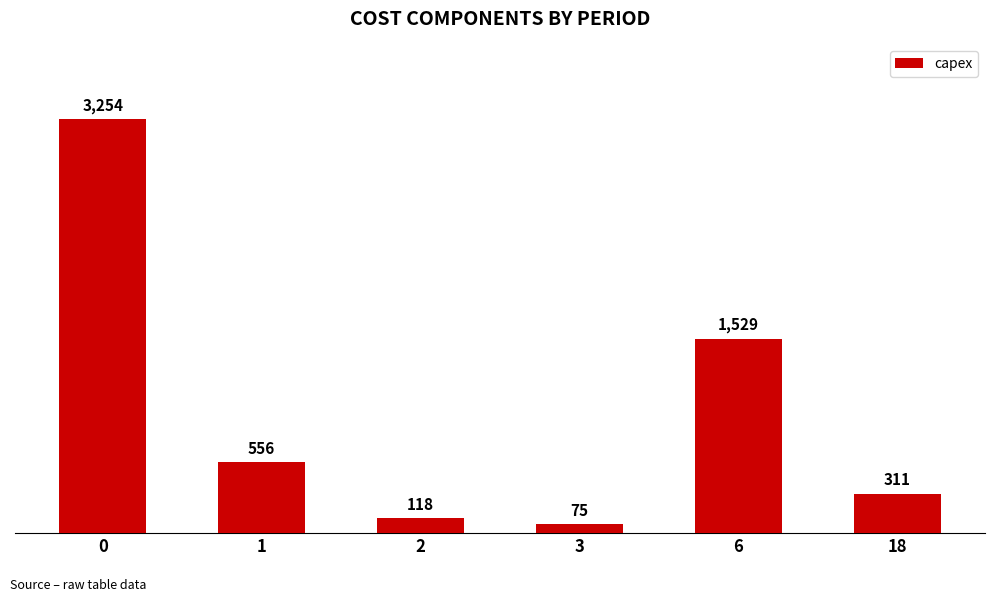

How many values are below 556?

3